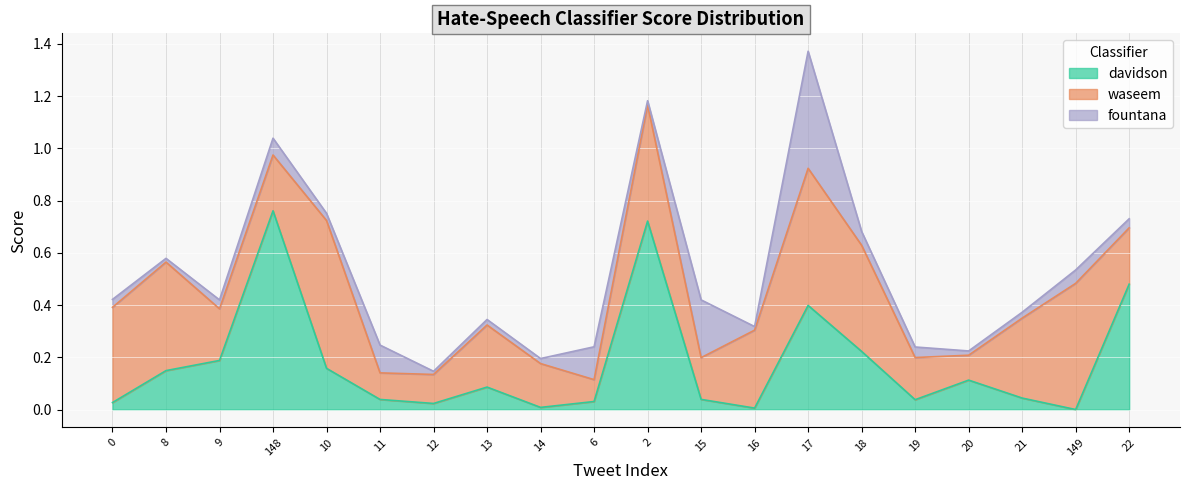

How many interior local valleys does the fountana series have?

7